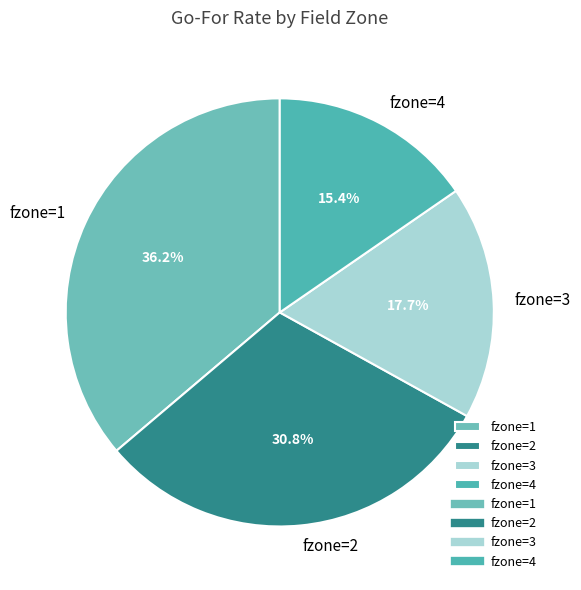

Which category has the smallest portion of the pie?

fzone=4